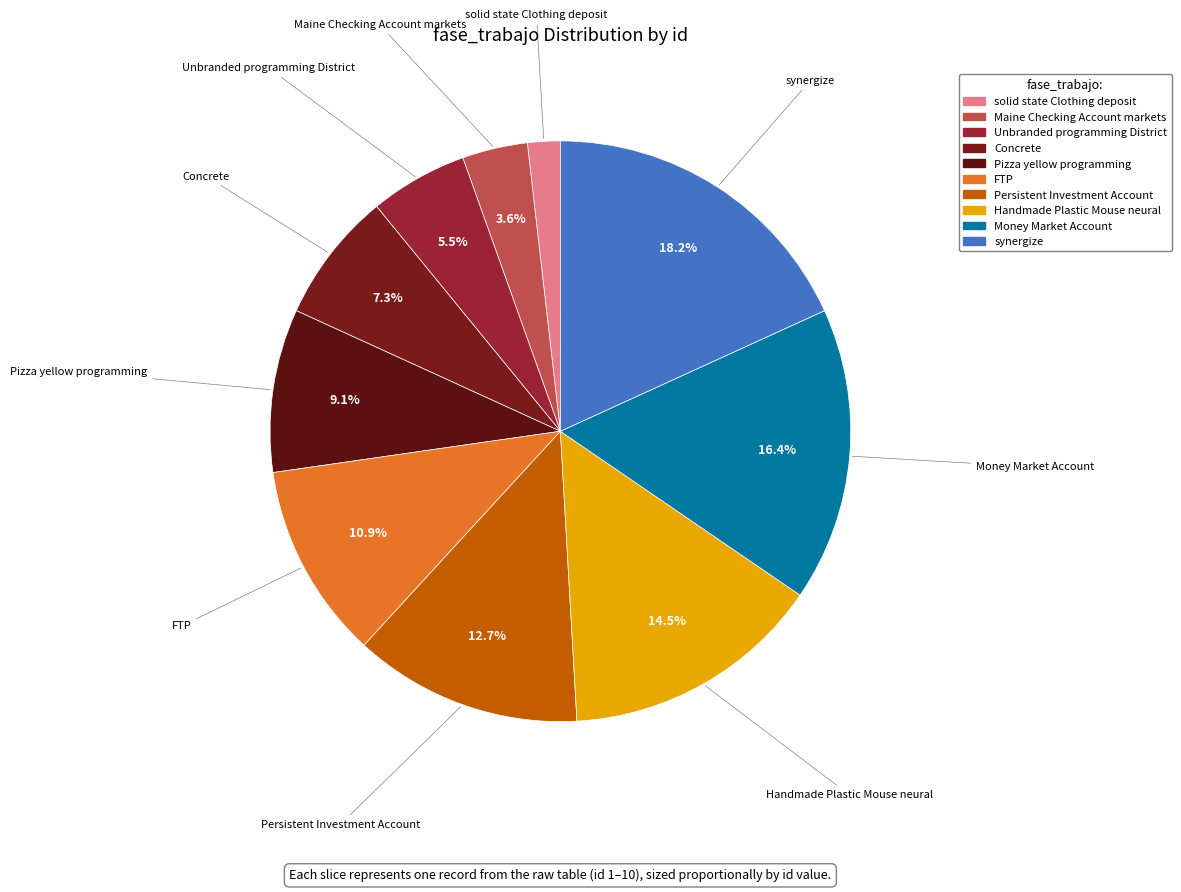

Count the number of slices in the pie.

10